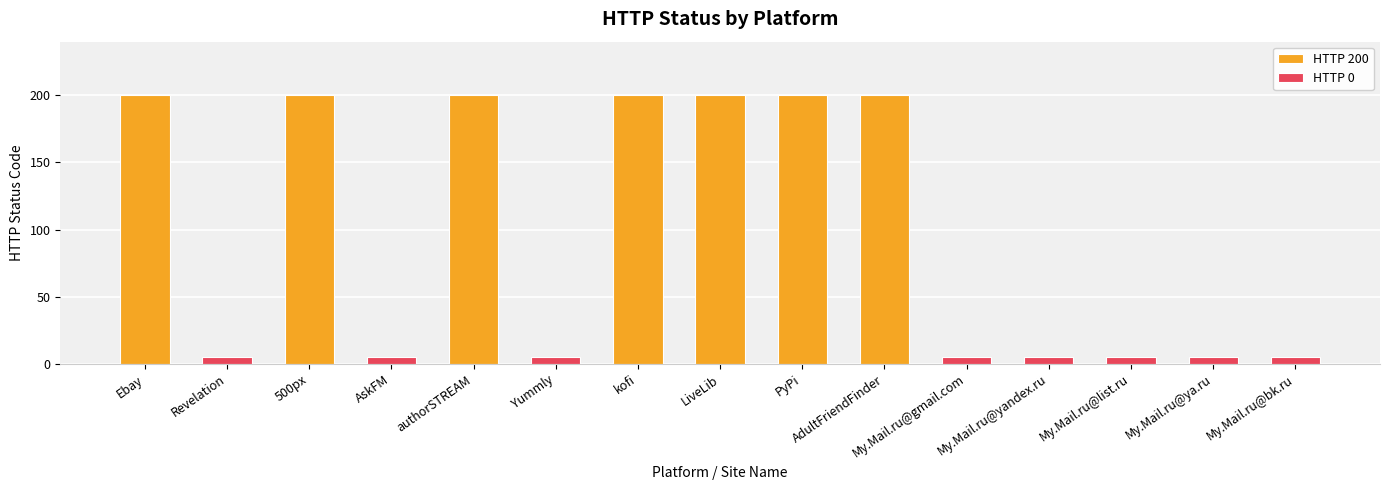

True or false: the data shows 136 at My.Mail.ru@gmail.com.

False